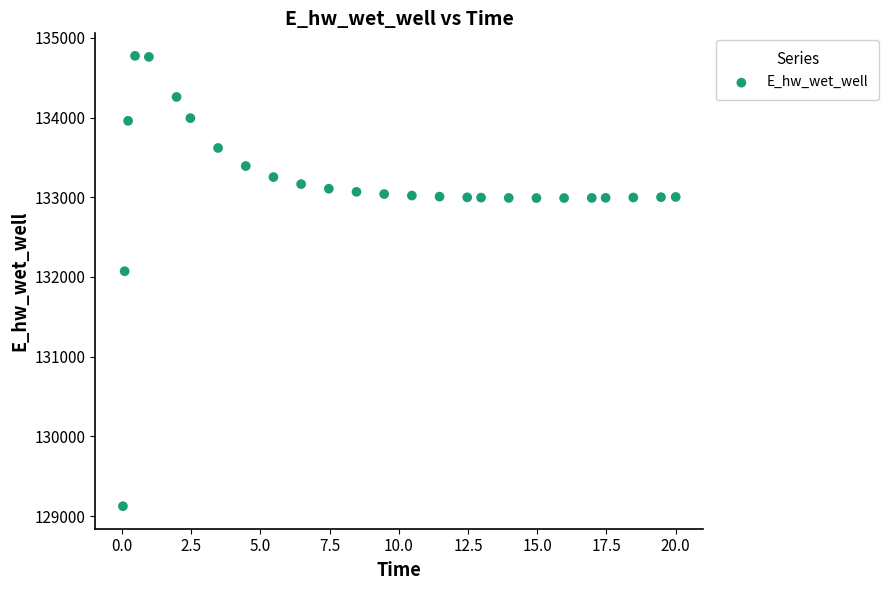

What Y value in the scatter plot is closest to 131949?

132072.4